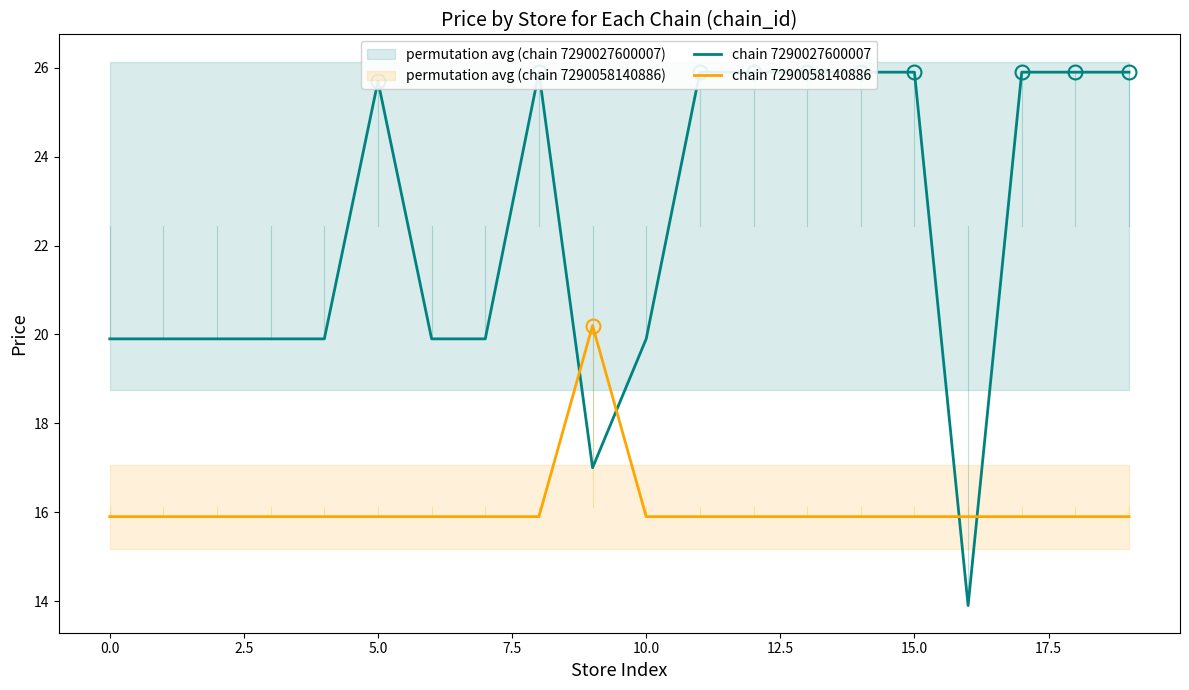

What is the highest value of the chain 7290058140886 series?

20.2